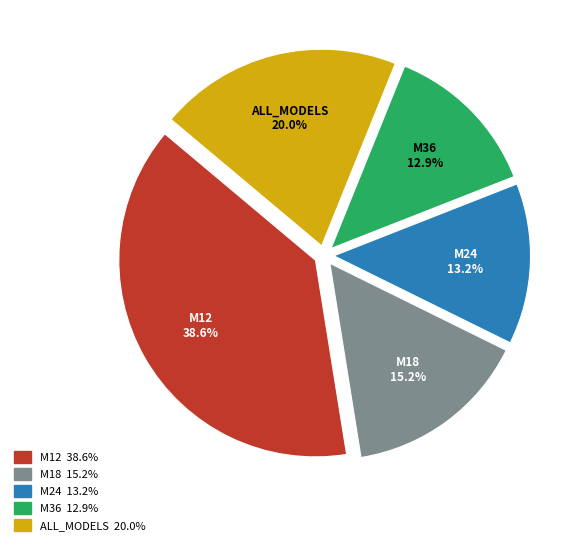

To the nearest percent, what portion does M36 represent?

13%